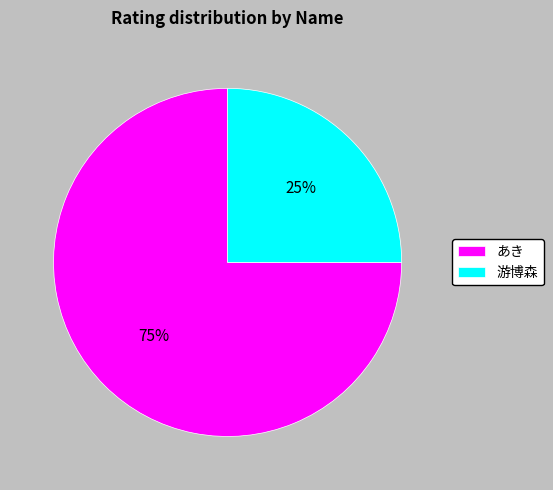

Which slice is the largest?

あき